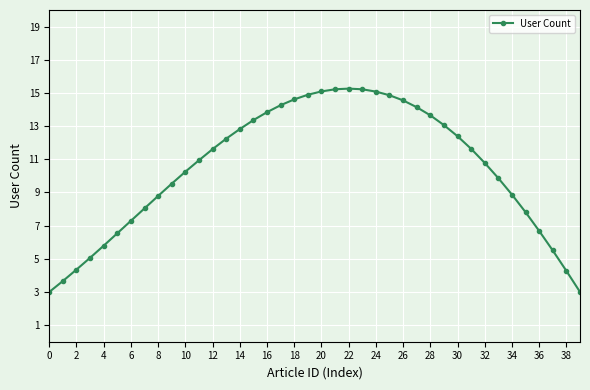

How many series are shown in this chart?

1